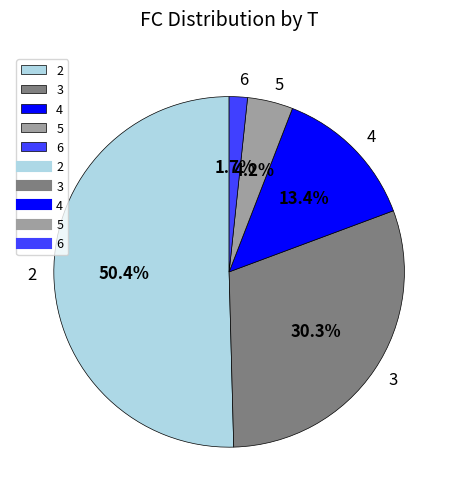

Which has a higher value, 4 or 3?

3